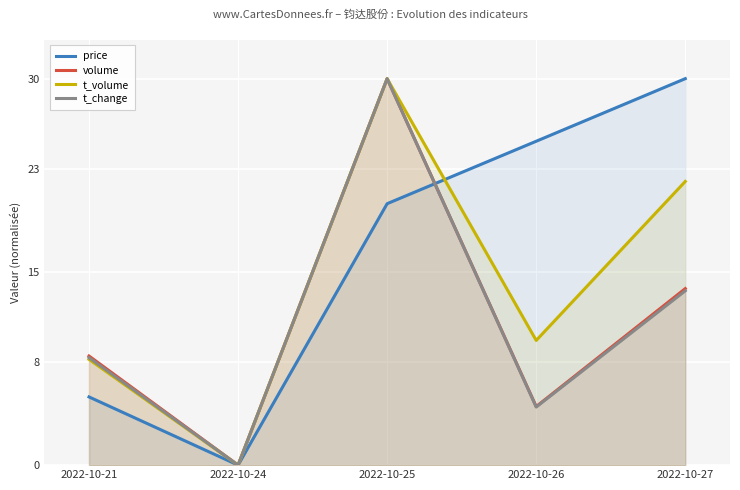

What is the value of the volume point at the 3rd from the left?

30.0